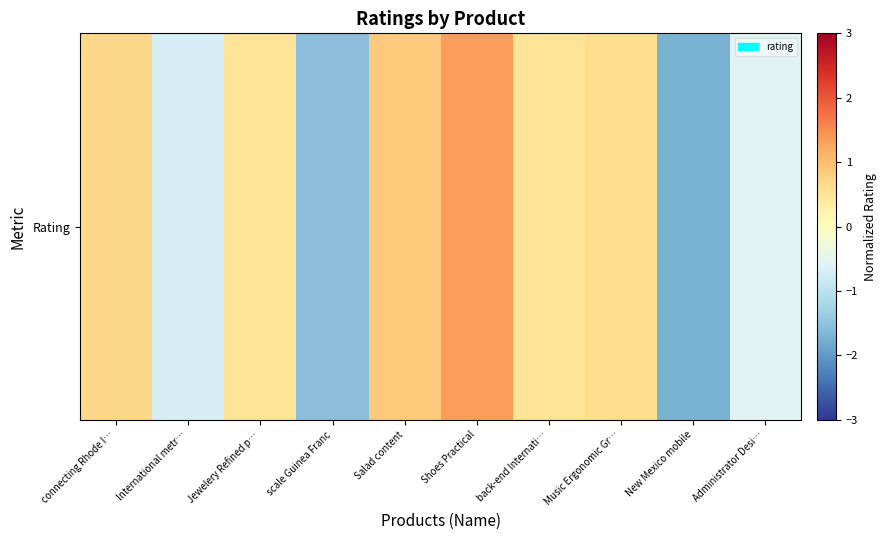

How many negative values are there?

4